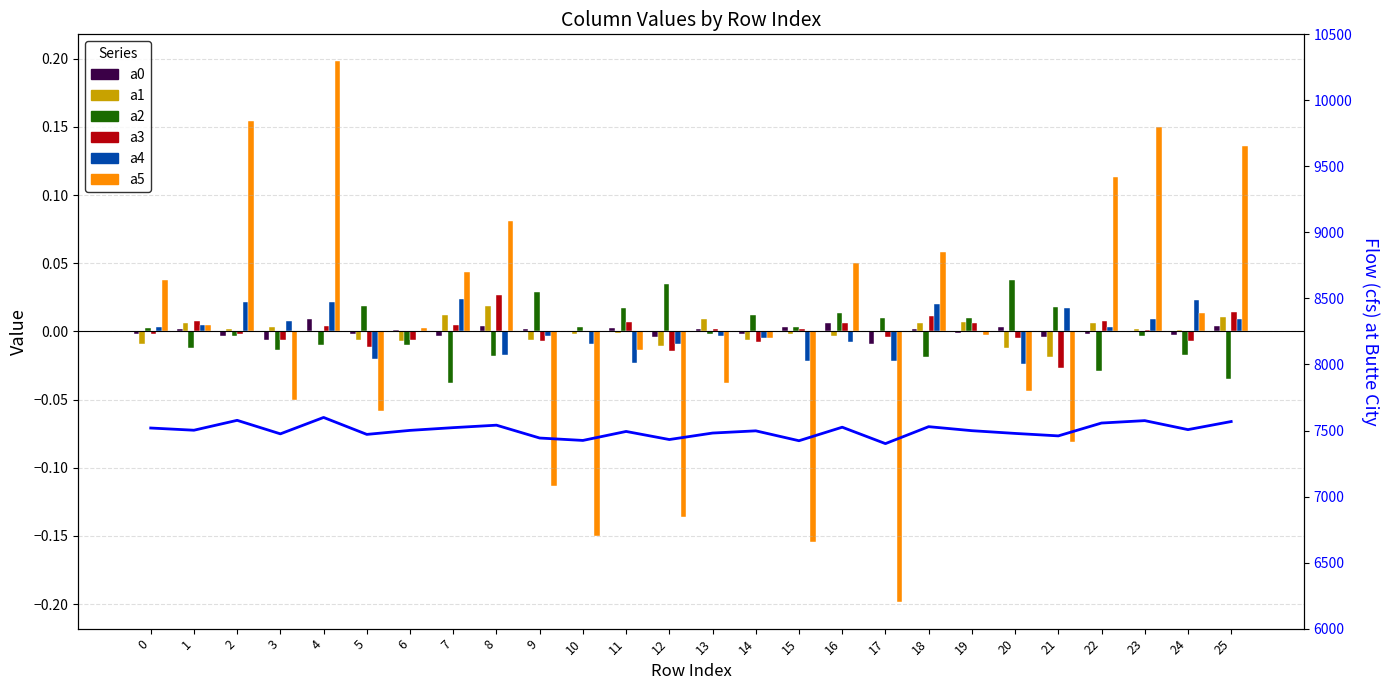

Reading right to left, transcribe all the data shown in this chart.

a0: 0.0	-0.0	0.0	-0.0	-0.0	0.0	-0.0	0.0	-0.0	0.0	0.0	-0.0	0.0	-0.0	0.0	-0.0	0.0	0.0	-0.0	0.0	-0.0	0.0	-0.0	-0.0	0.0	-0.0
a1: 0.0	0.0	0.0	0.0	-0.0	-0.0	0.0	0.0	-0.0	-0.0	-0.0	-0.0	0.0	-0.0	-0.0	-0.0	-0.0	0.0	0.0	-0.0	-0.0	0.0	0.0	0.0	0.0	-0.0
a2: -0.0	-0.0	-0.0	-0.0	0.0	0.0	0.0	-0.0	0.0	0.0	0.0	0.0	-0.0	0.0	0.0	0.0	0.0	-0.0	-0.0	-0.0	0.0	-0.0	-0.0	-0.0	-0.0	0.0
a3: 0.0	-0.0	0.0	0.0	-0.0	-0.0	0.0	0.0	-0.0	0.0	0.0	-0.0	0.0	-0.0	0.0	-0.0	-0.0	0.0	0.0	-0.0	-0.0	0.0	-0.0	-0.0	0.0	-0.0
a4: 0.0	0.0	0.0	0.0	0.0	-0.0	0.0	0.0	-0.0	-0.0	-0.0	-0.0	-0.0	-0.0	-0.0	-0.0	-0.0	-0.0	0.0	-0.0	-0.0	0.0	0.0	0.0	0.0	0.0
a5: 0.1	0.0	0.1	0.1	-0.1	-0.0	-0.0	0.1	-0.2	0.1	-0.2	-0.0	-0.0	-0.1	-0.0	-0.1	-0.1	0.1	0.0	0.0	-0.1	0.2	-0.1	0.2	0.0	0.0